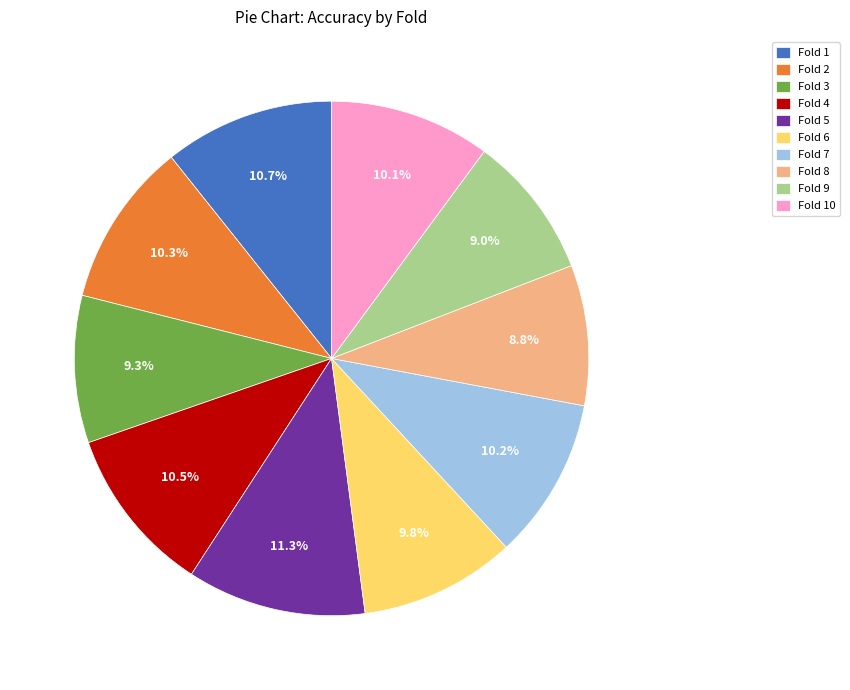

What is the largest slice in the pie chart?

Fold 5